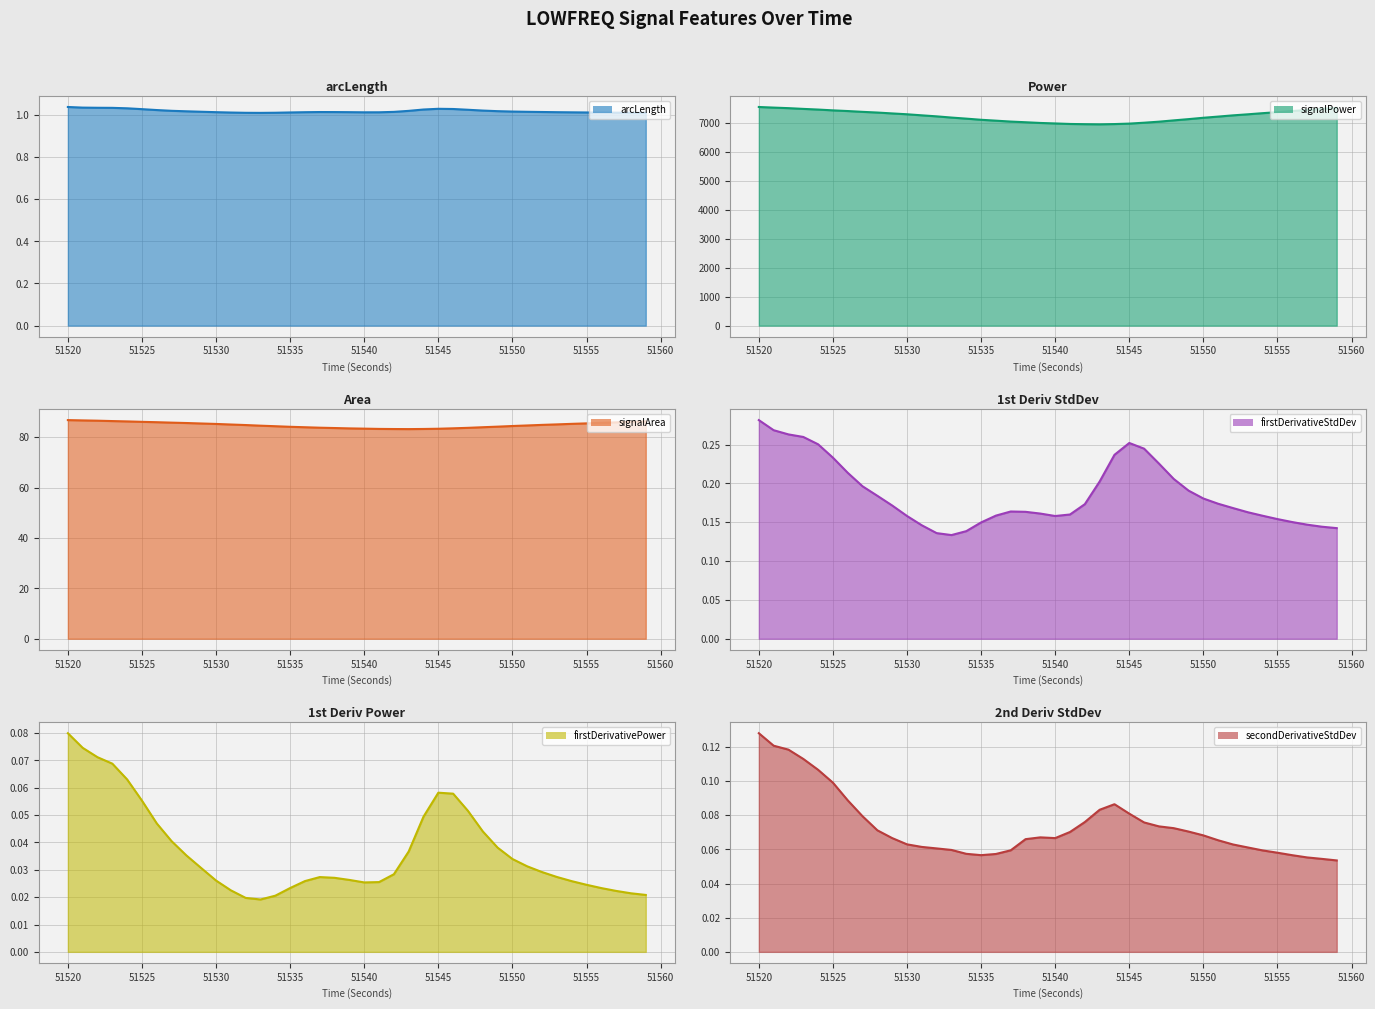

True or false: signalPower_LOWFREQ and secondDerivativeStdDev_LOWFREQ cross at least once.

False